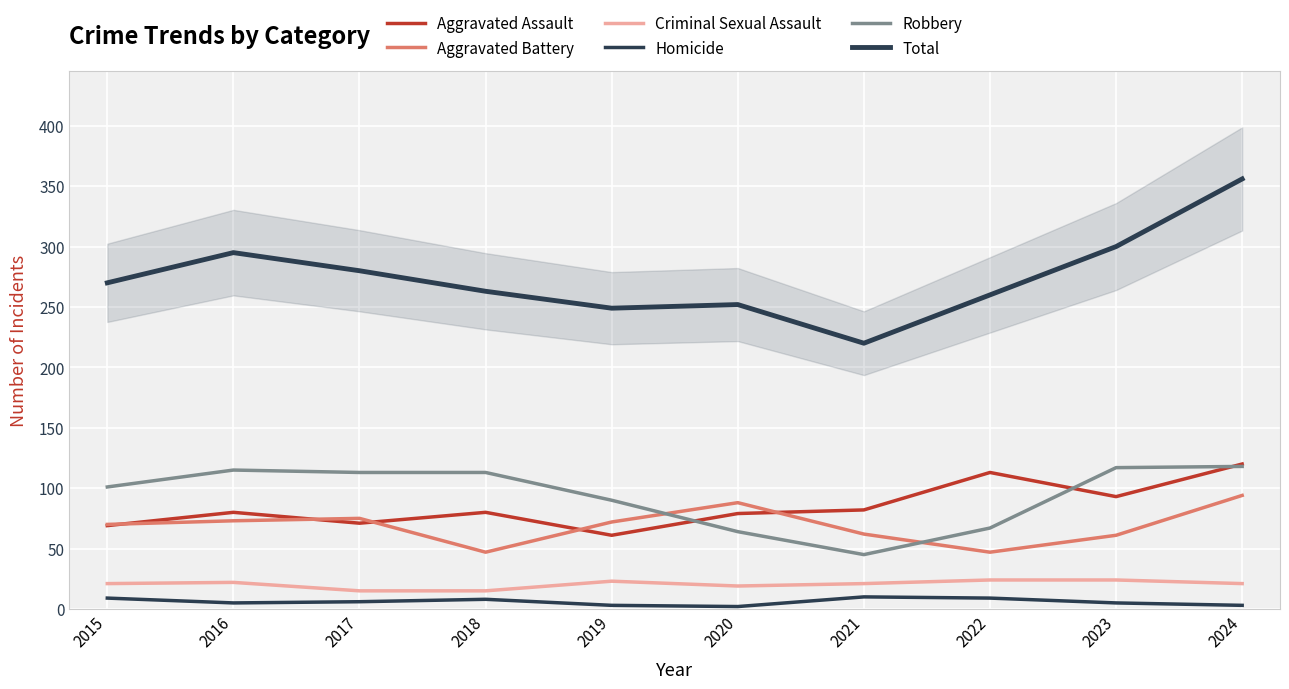

At which label does Criminal Sexual Assault first exceed 21?

2016